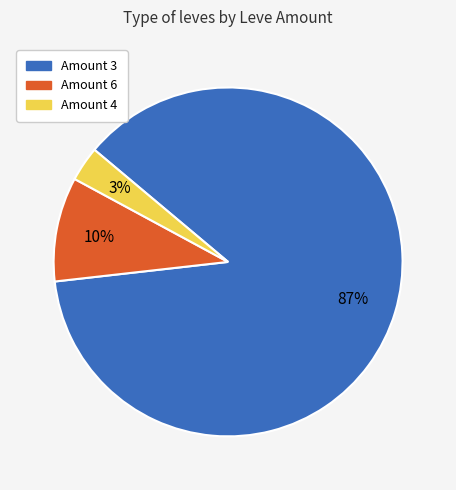

What is the smallest slice in the pie chart?

Amount 4